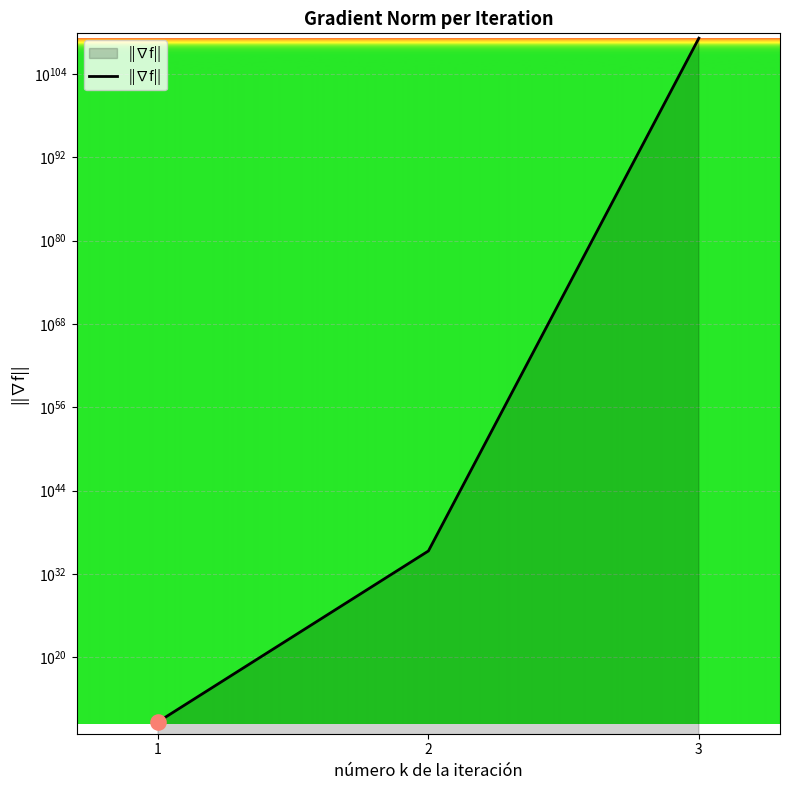

What is the ratio of the value at 3 to the value at 2?

6.941025444731445e+73